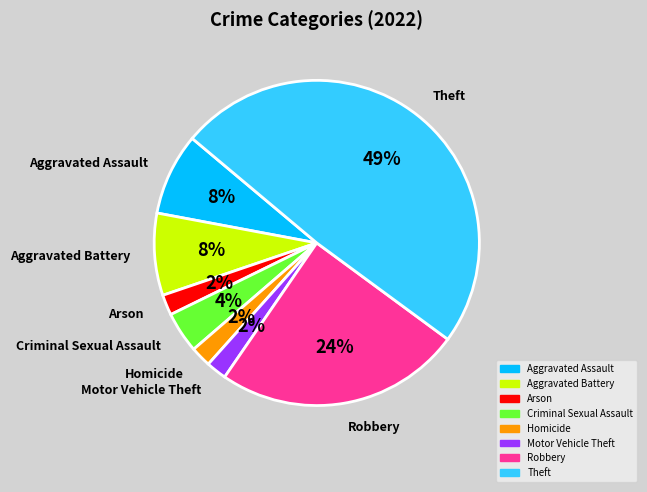

Do Theft and Homicide together represent more than half of the pie?

Yes